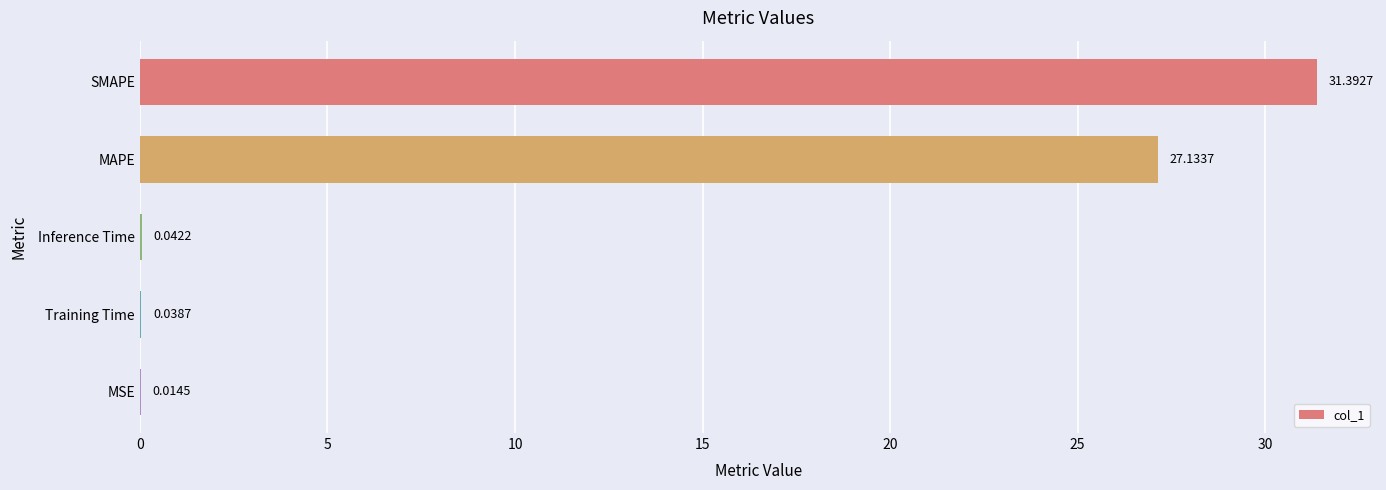

Count the number of data series in this chart.

1